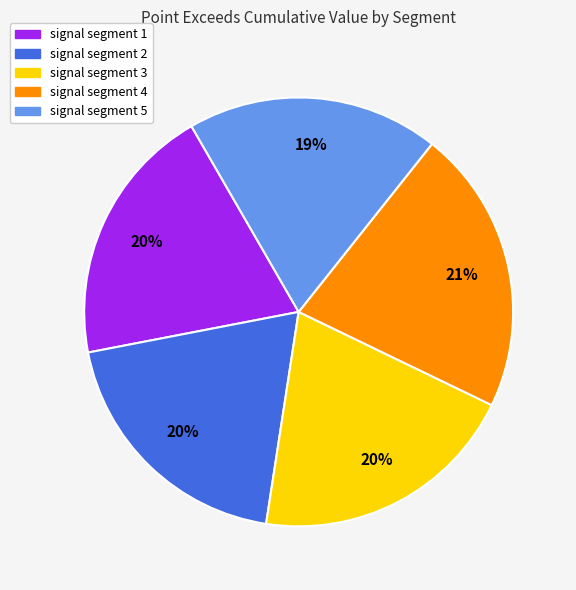

To the nearest percent, what is the difference between the largest and smallest slice percentages?

2%